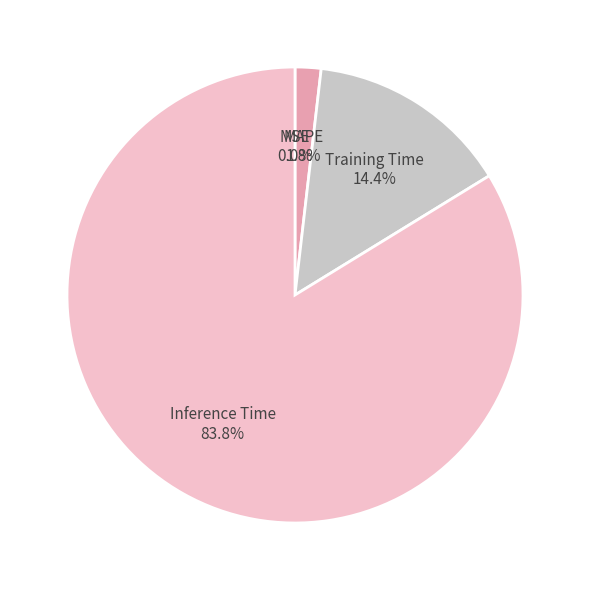

What percentage is the Training Time slice, to the nearest percent?

14%